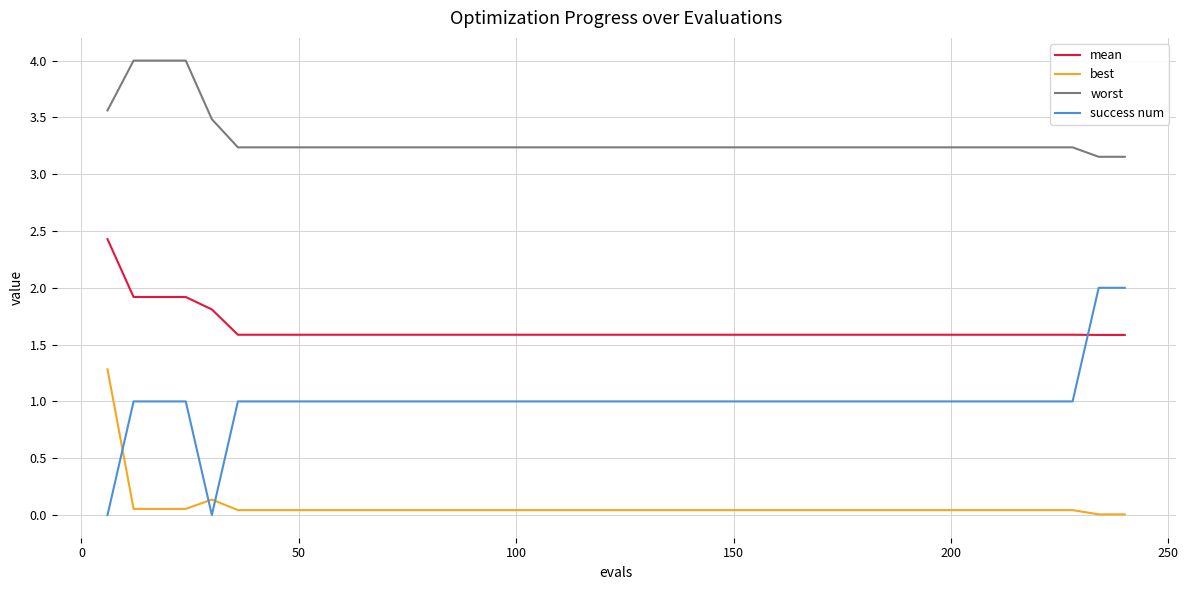

True or false: best and mean intersect in this chart.

False